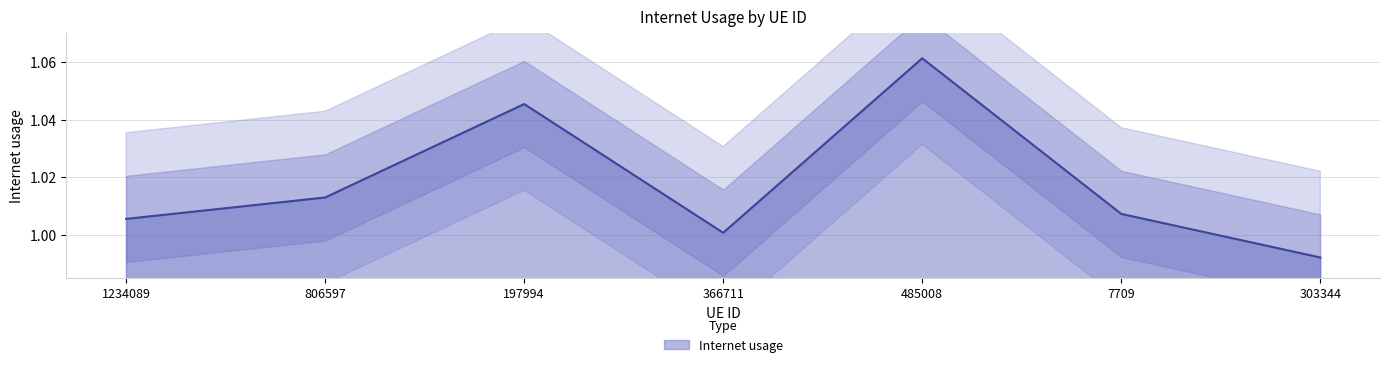

Reading left to right, what are all the values shown in this chart?

1234089=1.0	806597=1.0	197994=1.0	366711=1.0	485008=1.1	7709=1.0	303344=1.0